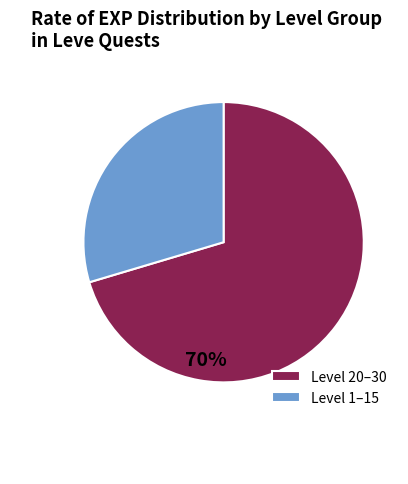

What is the smallest slice in the pie chart?

Level 1–15